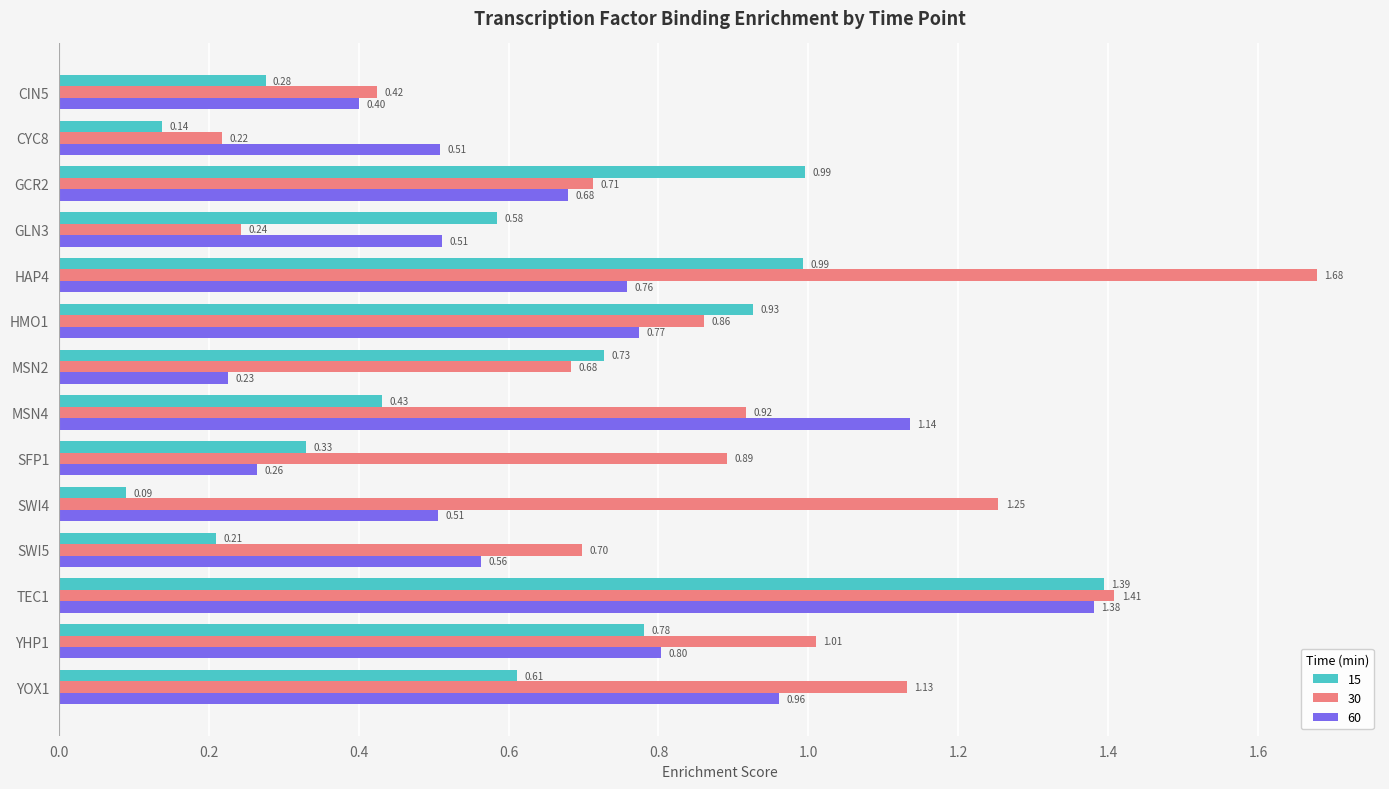

At how many categories does at least one series exceed 0?

14